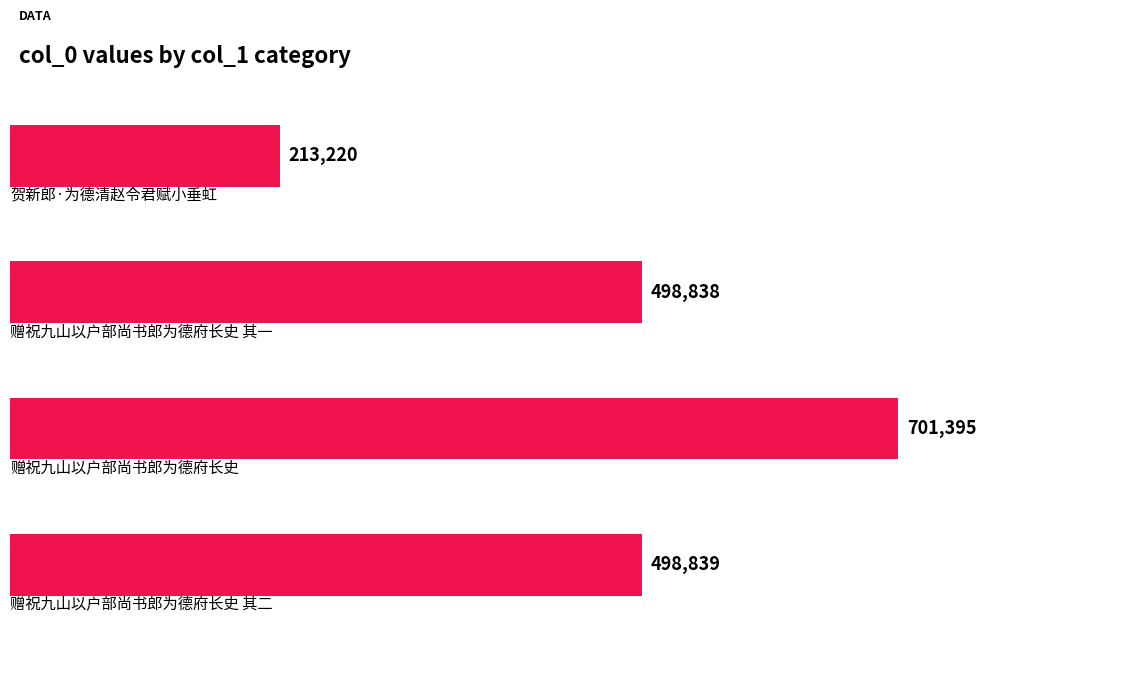

What is the value of the 1st bar from the top?

213220